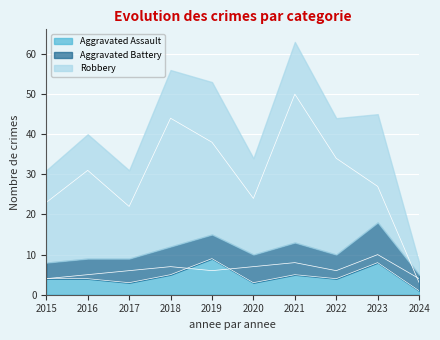

How many data points in Robbery are above 31?

4